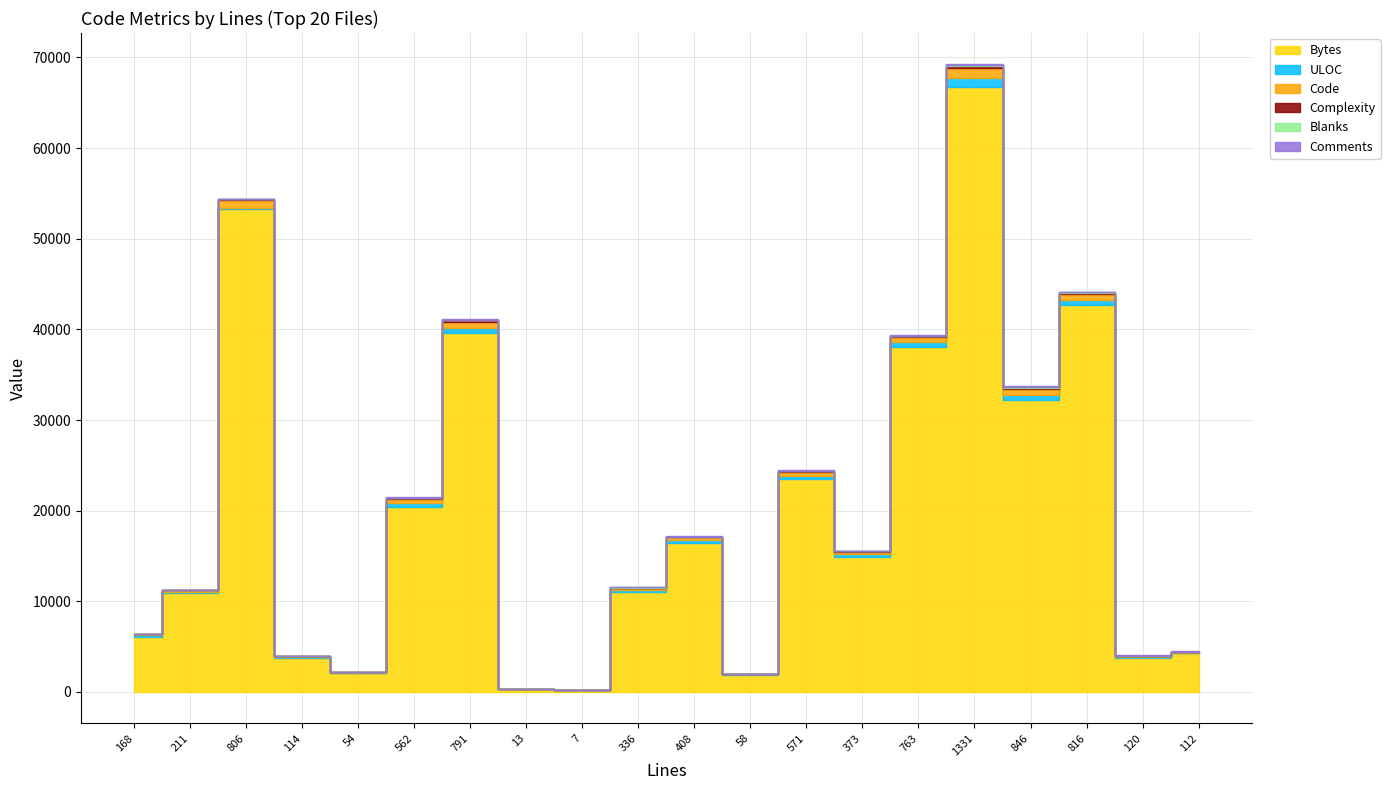

What is the spread (max minus min) of values at 816?

42595